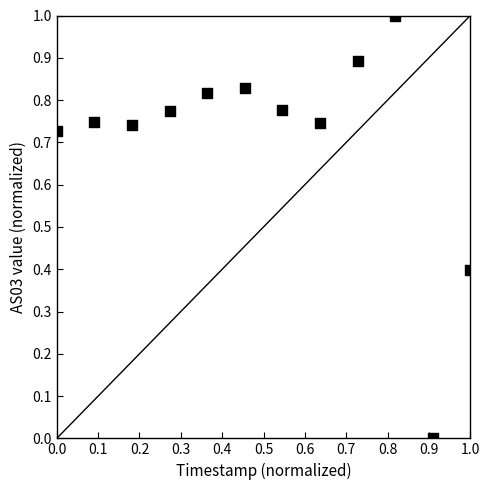

What is the range of Y values (max minus min)?

1.0